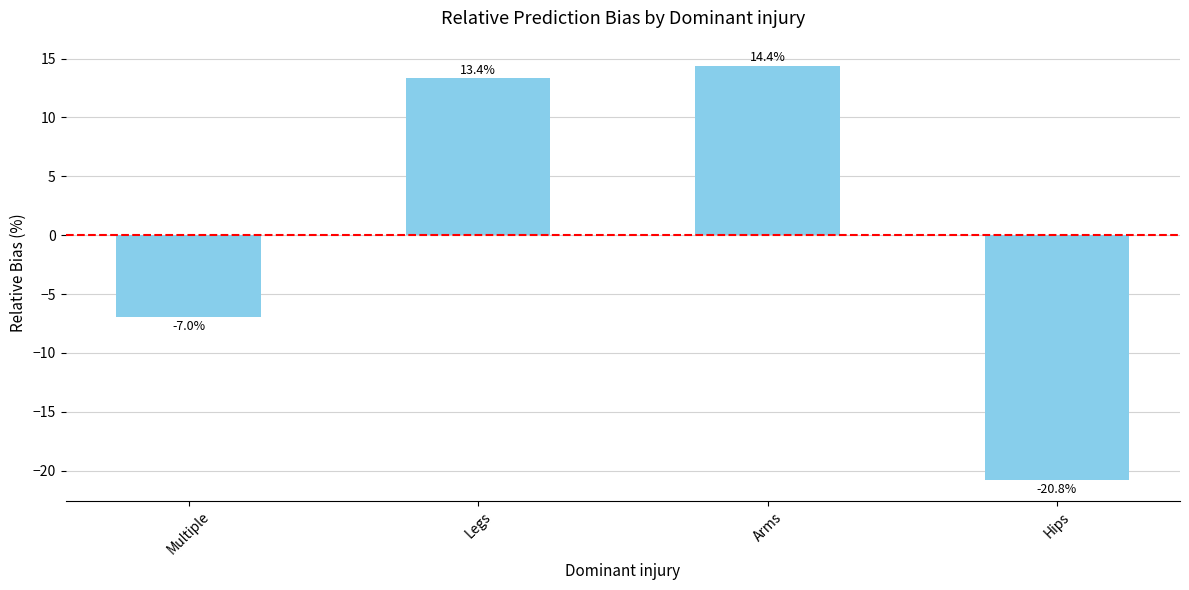

Rank the categories by value from highest to lowest.

Arms, Legs, Multiple, Hips